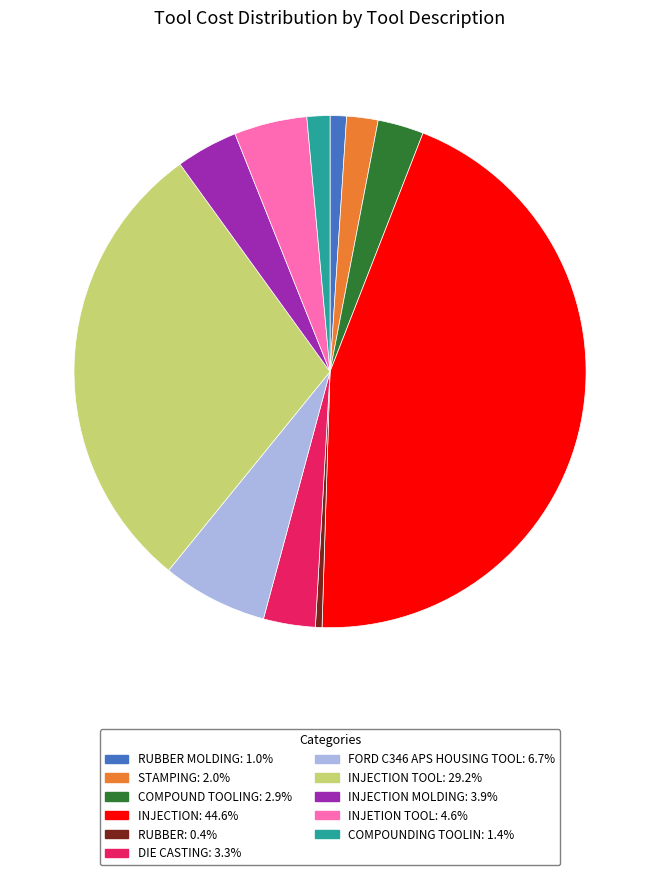

Is there a majority slice in this chart?

No